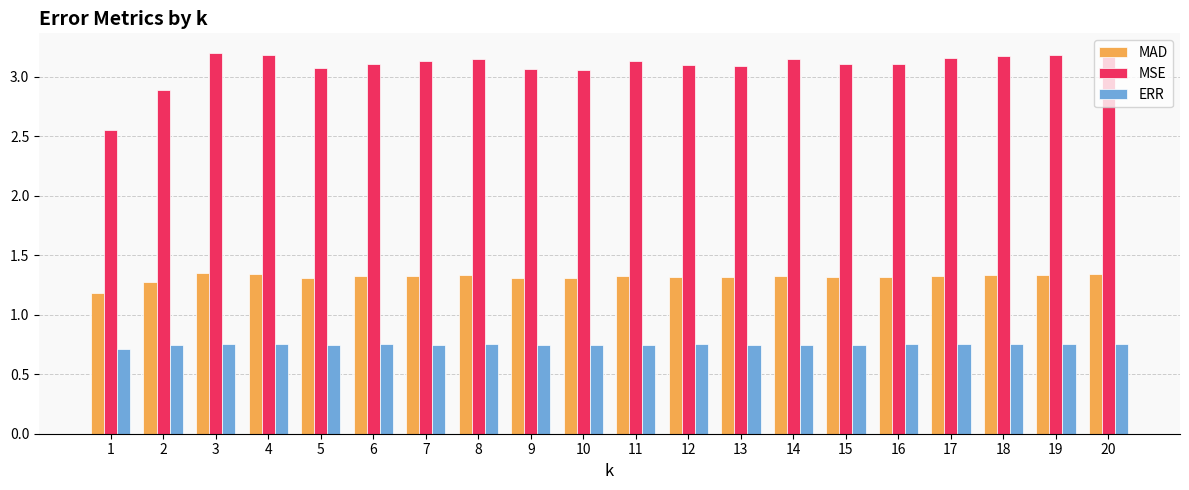

How many groups of bars are there?

20